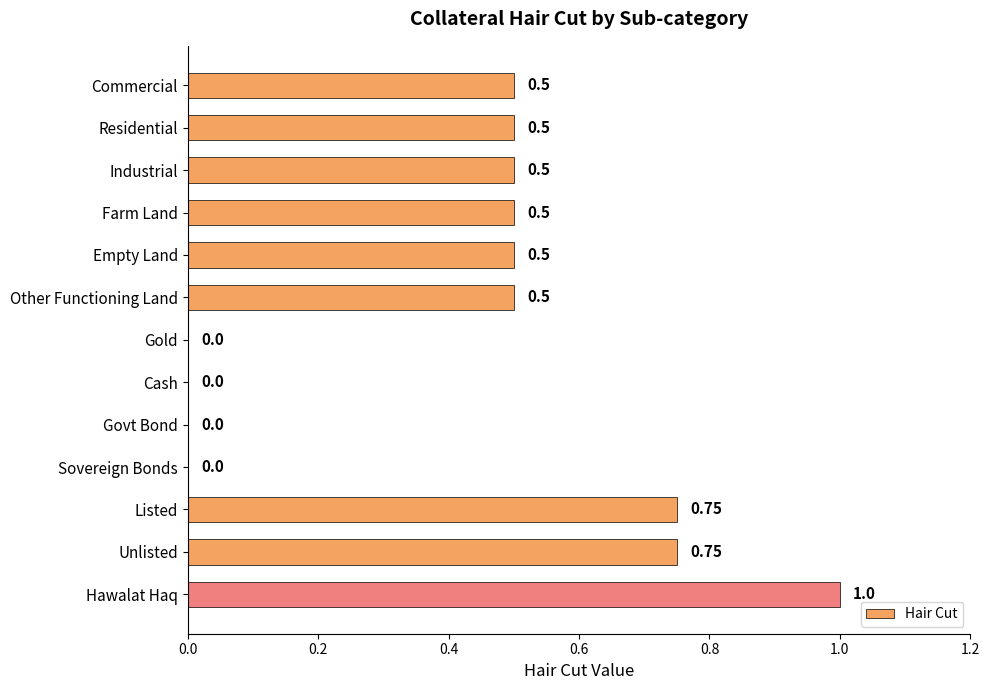

What is the change in value from Residential to Cash?

-0.5